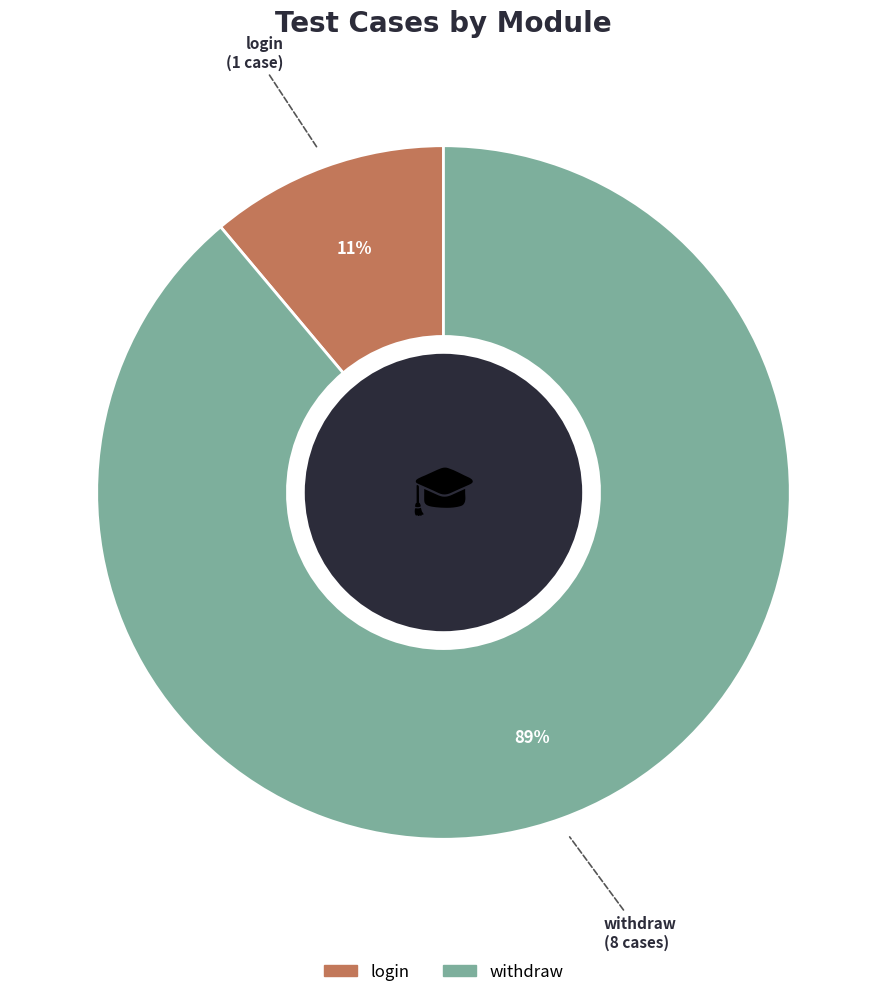

To the nearest percent, what is the difference between the largest and smallest slice percentages?

78%